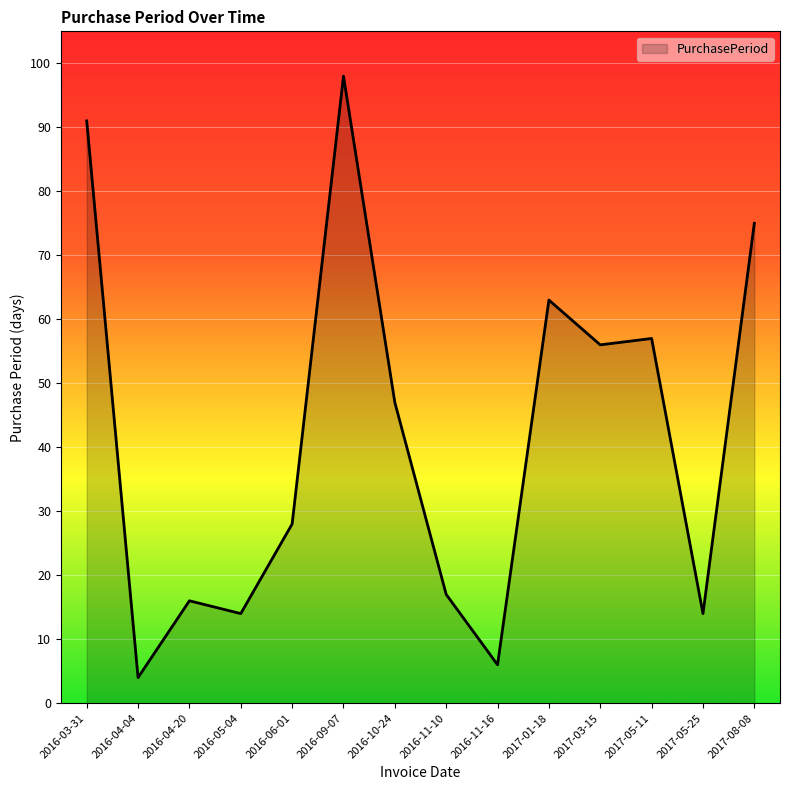

Where is the data nearest to the value 51?

2016-10-24